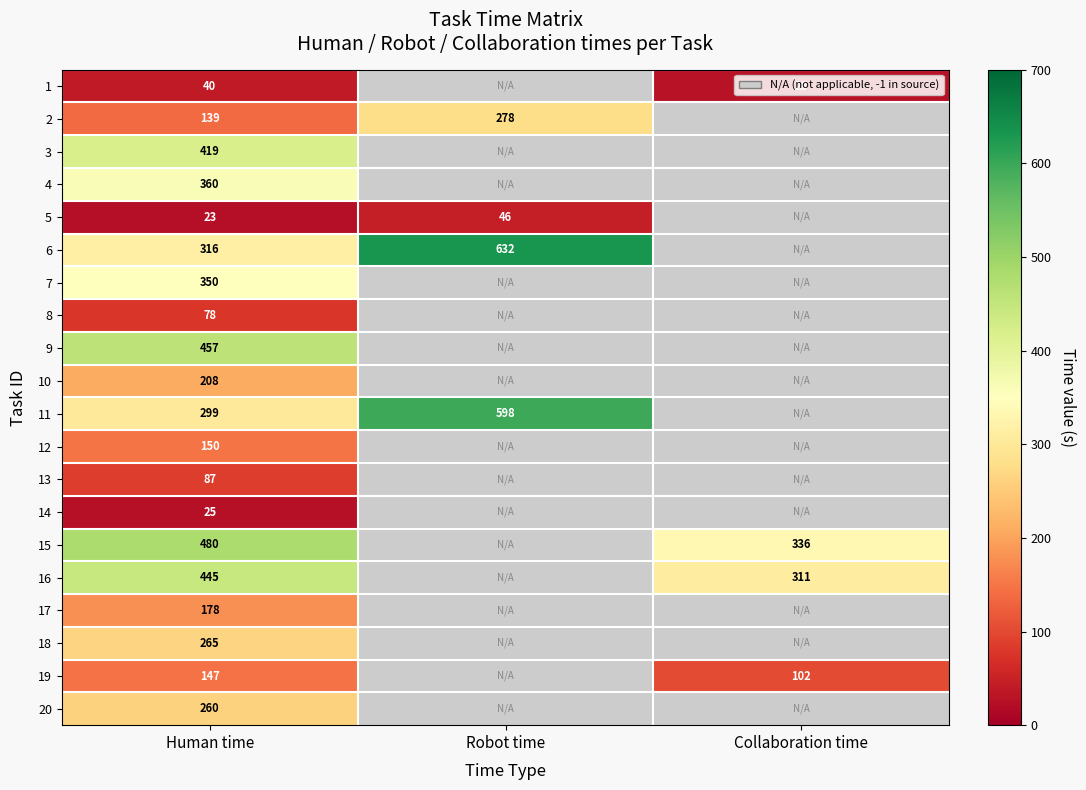

Is it true that 10 equals 208 at Human time?

True